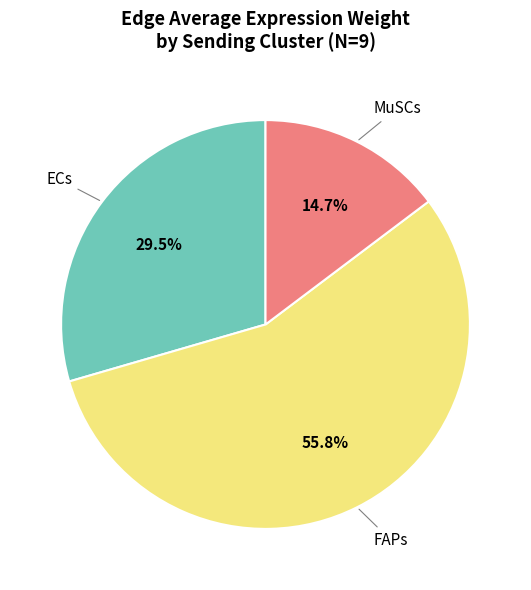

How much of the chart is everything except MuSCs?

85.3%